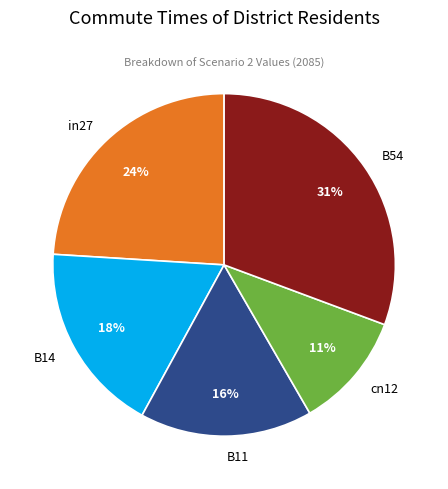

Count the number of slices in the pie.

5